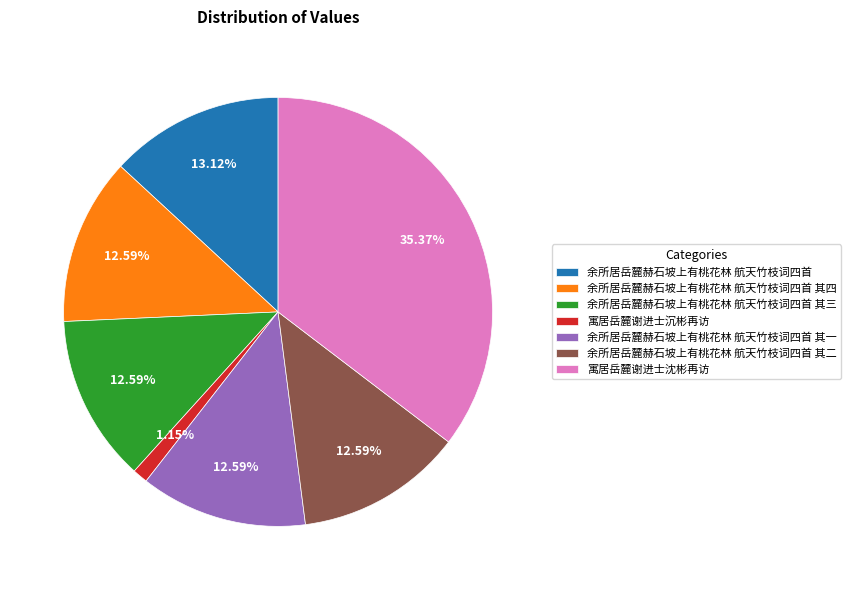

Which slice is the smallest?

寓居岳麓谢进士沉彬再访